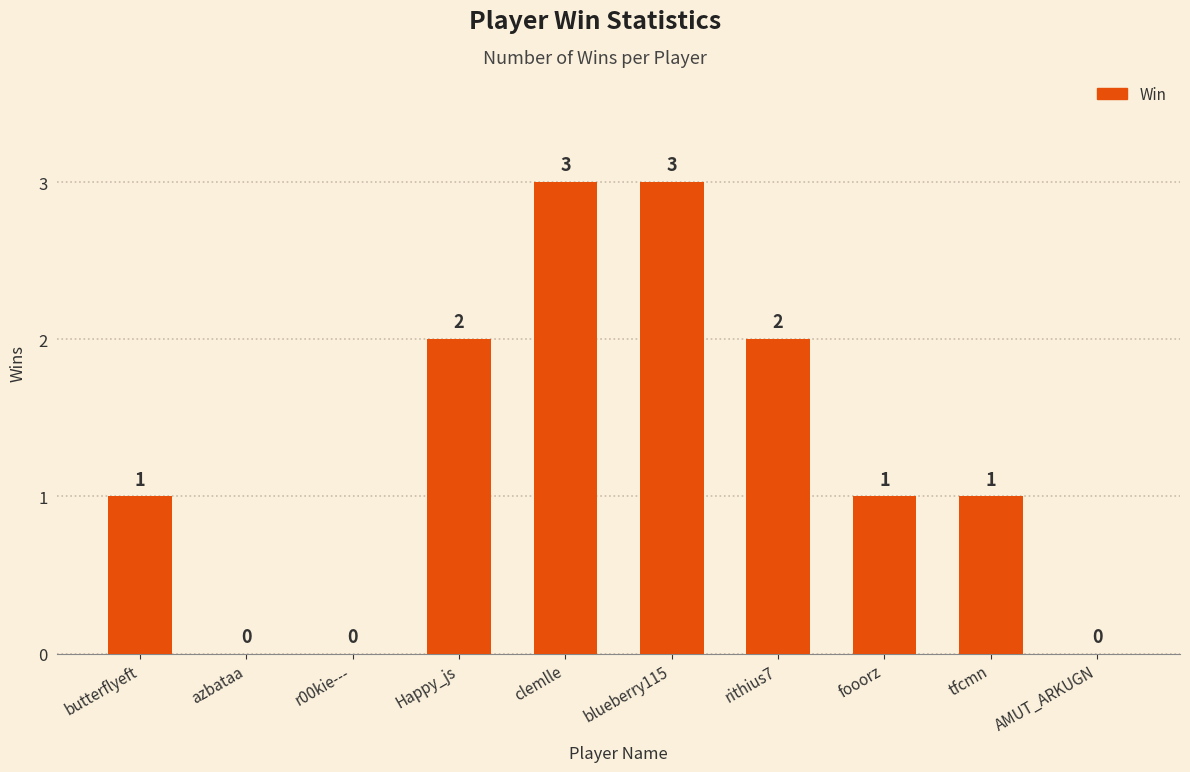

What is the average value?

1